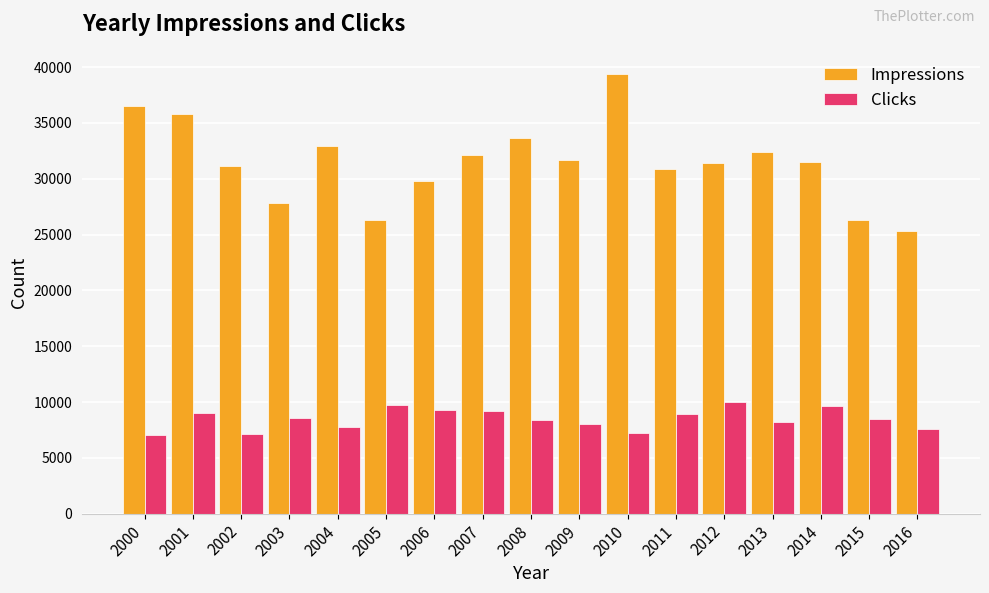

What is the sum of all Impressions values?

534936